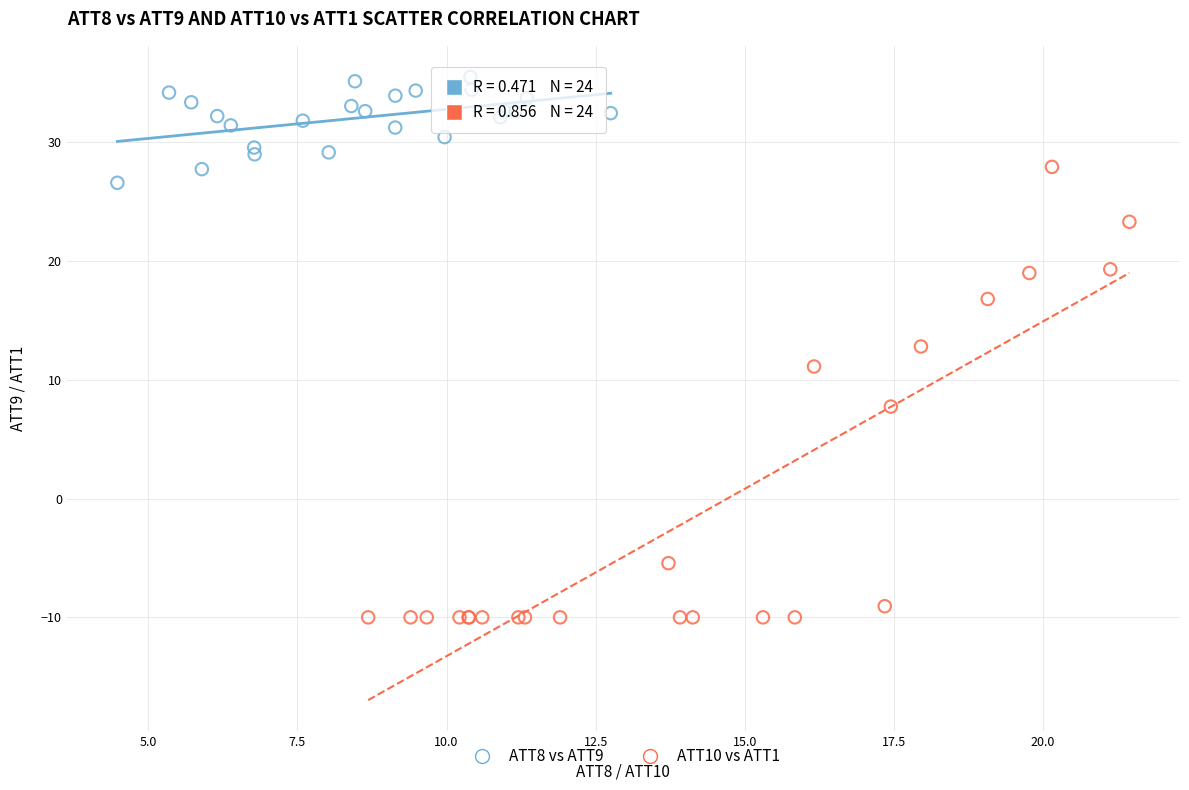

Which series reaches the minimum Y coordinate?

ATT10 vs ATT1